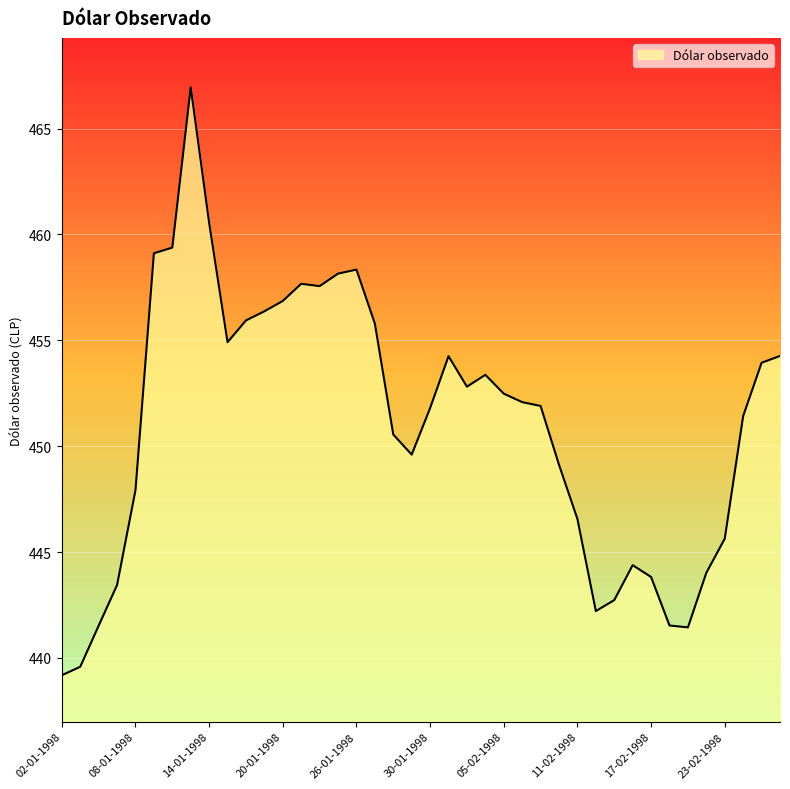

What is the minimum value shown in the chart?

439.2